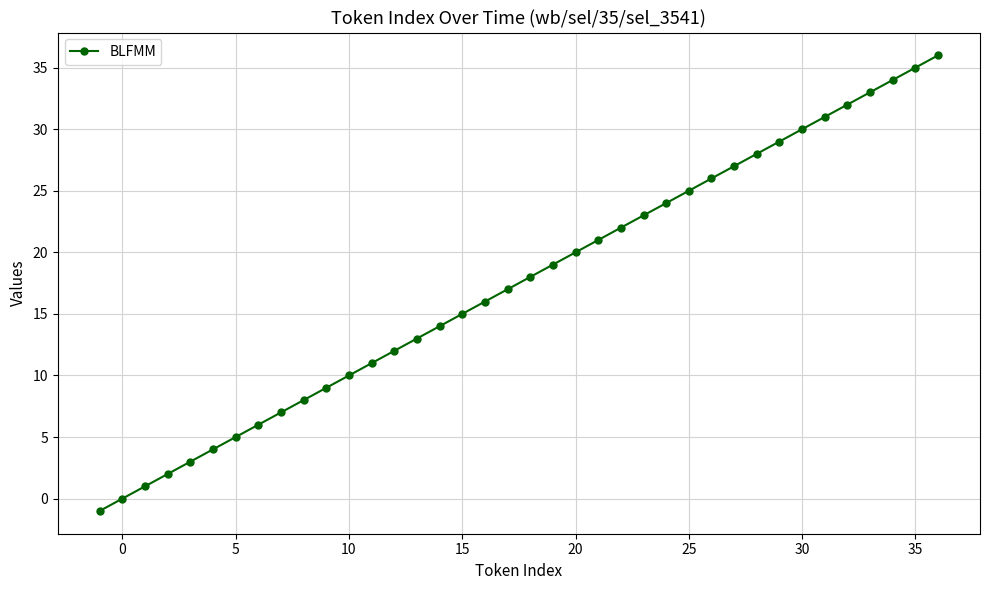

What is the difference between the second highest and second lowest values?

35